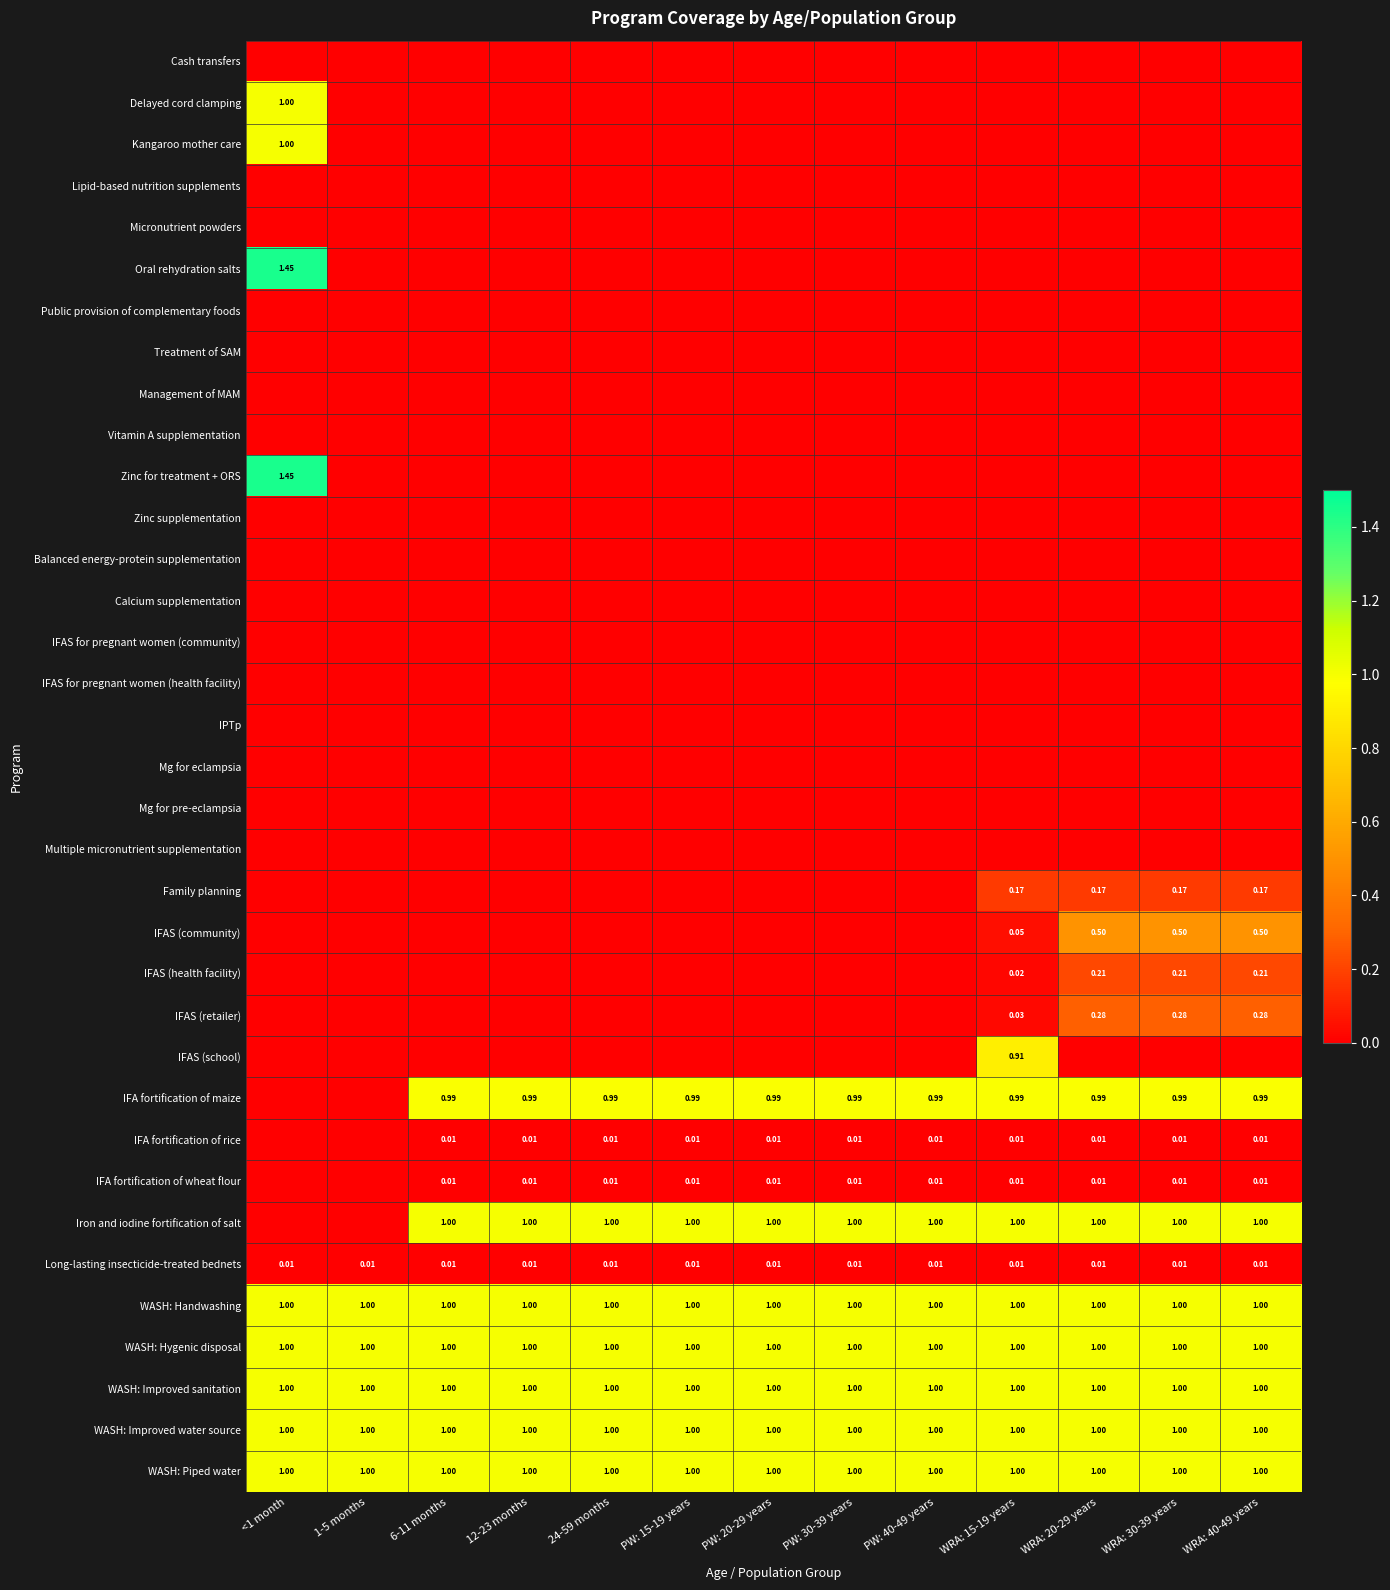

At which category is the sum across all series the highest?

<1 month